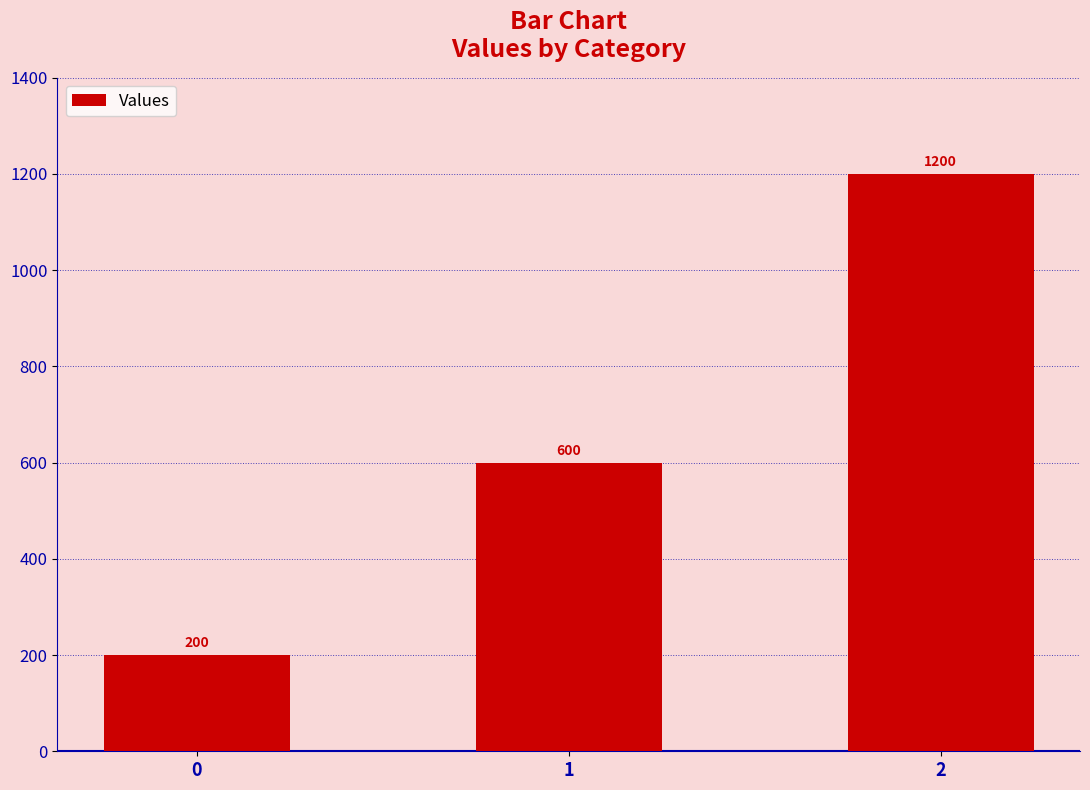

Between 1 and 2, which is larger?

2